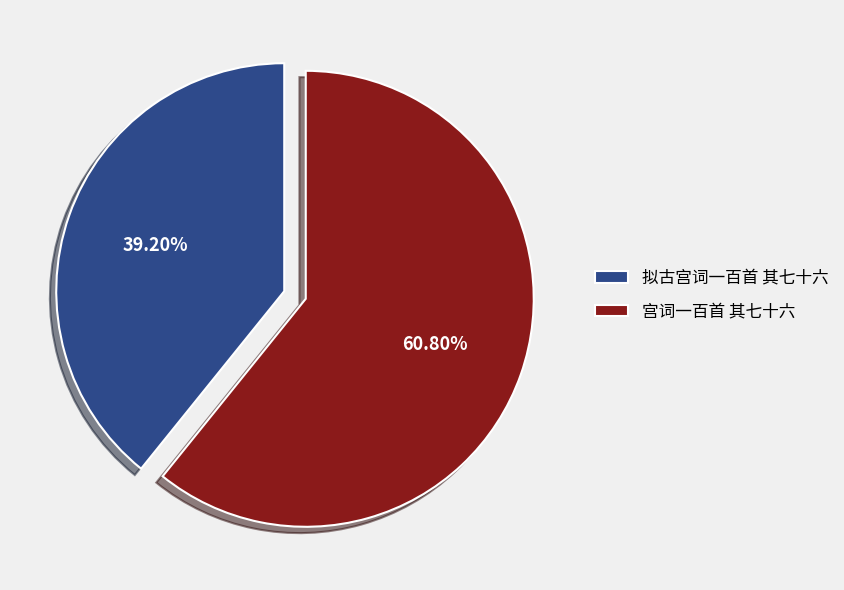

How many segments does this pie chart have?

2